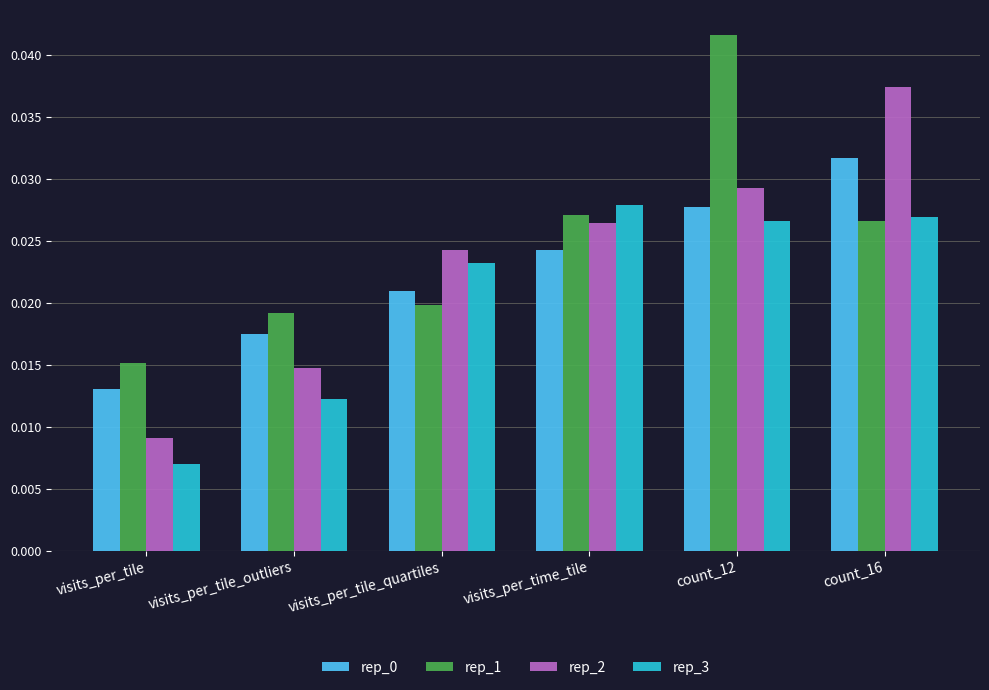

How many rep_2 values are between 0 and 1?

6